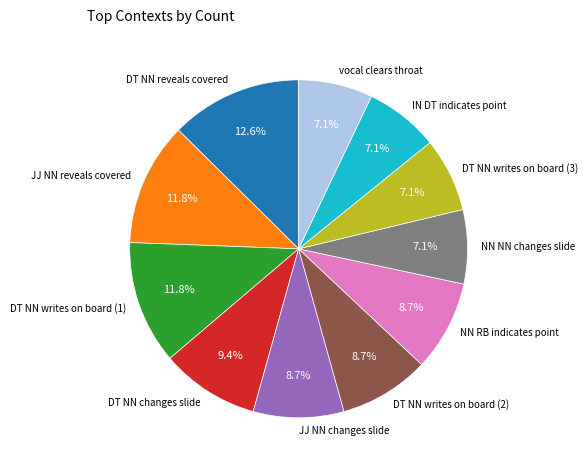

The JJ NN reveals covered slice represents 12% of the pie. True or false?

True